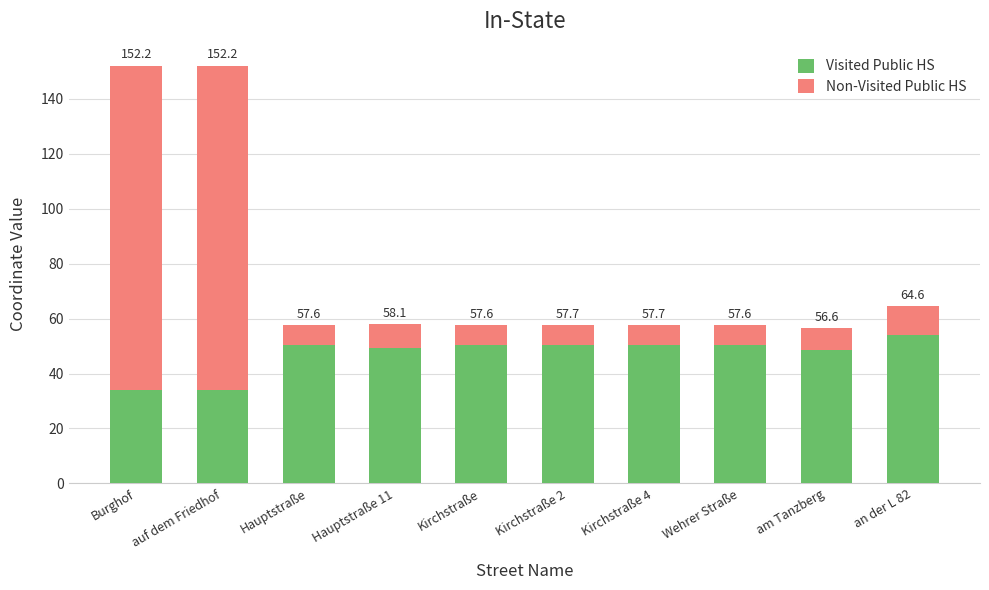

What are all the series names shown in the legend?

Visited Public HS, Non-Visited Public HS